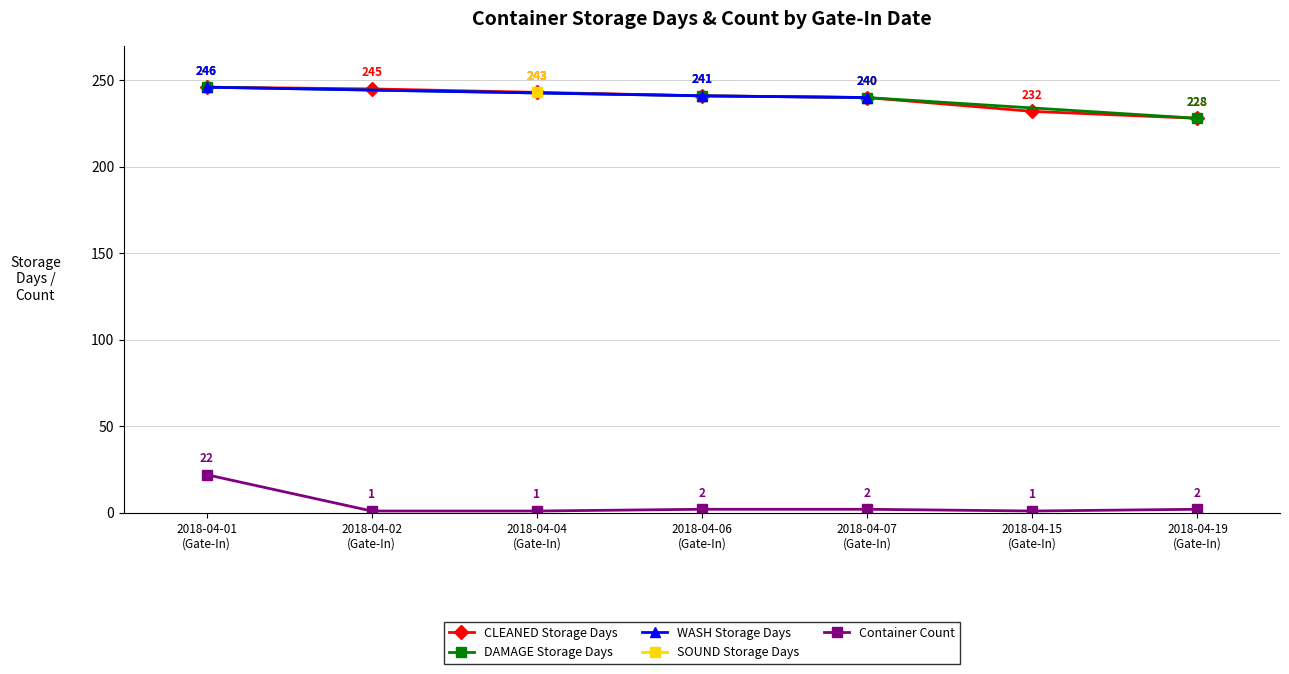

True or false: Storage Day (CLEANED) and SL # (first per date) cross at least once.

False